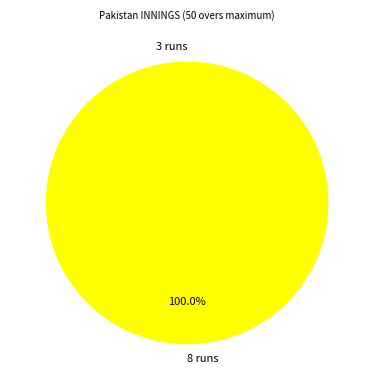

To the nearest percent, what is the combined percentage of 8 runs and 3 runs?

100%